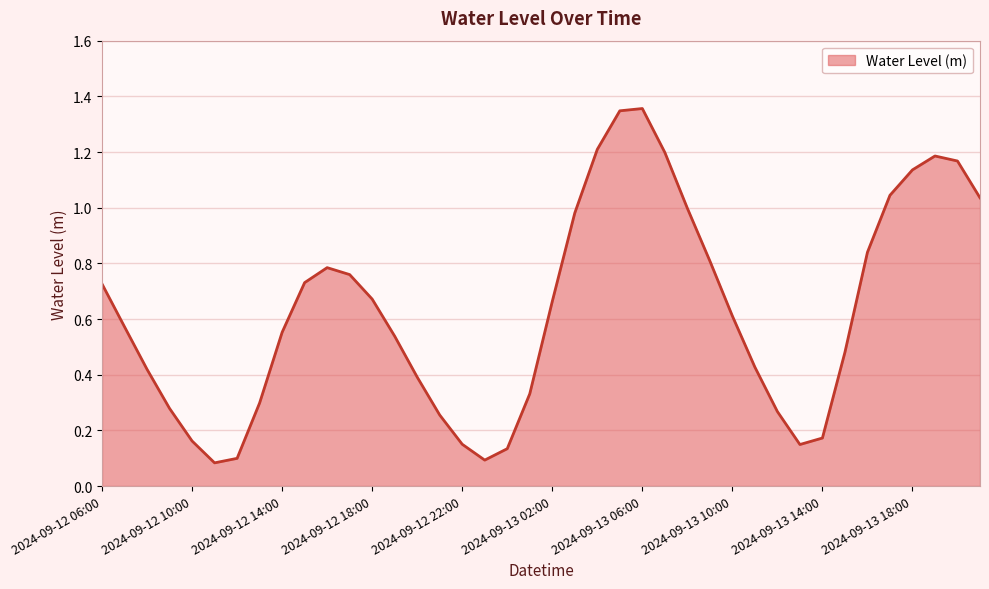

Reading left to right, what are all the values shown in this chart?

2024-09-12 06:00=0.7	2024-09-12 07:00=0.6	2024-09-12 08:00=0.4	2024-09-12 09:00=0.3	2024-09-12 10:00=0.2	2024-09-12 11:00=0.1	2024-09-12 12:00=0.1	2024-09-12 13:00=0.3	2024-09-12 14:00=0.6	2024-09-12 15:00=0.7	2024-09-12 16:00=0.8	2024-09-12 17:00=0.8	2024-09-12 18:00=0.7	2024-09-12 19:00=0.5	2024-09-12 20:00=0.4	2024-09-12 21:00=0.3	2024-09-12 22:00=0.2	2024-09-12 23:00=0.1	2024-09-13 00:00=0.1	2024-09-13 01:00=0.3	2024-09-13 02:00=0.7	2024-09-13 03:00=1.0	2024-09-13 04:00=1.2	2024-09-13 05:00=1.3	2024-09-13 06:00=1.4	2024-09-13 07:00=1.2	2024-09-13 08:00=1.0	2024-09-13 09:00=0.8	2024-09-13 10:00=0.6	2024-09-13 11:00=0.4	2024-09-13 12:00=0.3	2024-09-13 13:00=0.1	2024-09-13 14:00=0.2	2024-09-13 15:00=0.5	2024-09-13 16:00=0.8	2024-09-13 17:00=1.0	2024-09-13 18:00=1.1	2024-09-13 19:00=1.2	2024-09-13 20:00=1.2	2024-09-13 21:00=1.0